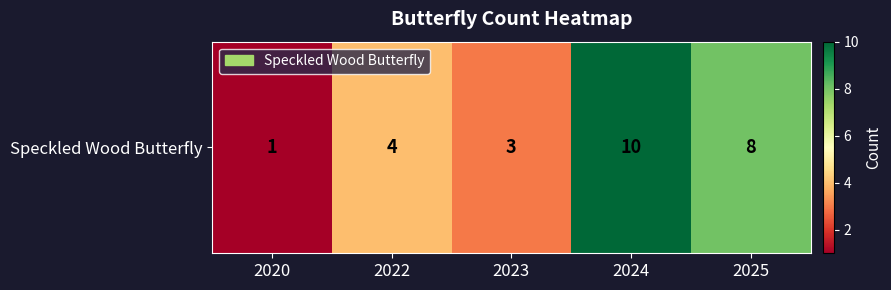

Approximately how many times larger is the value at 2023 compared to 2022?

0.8